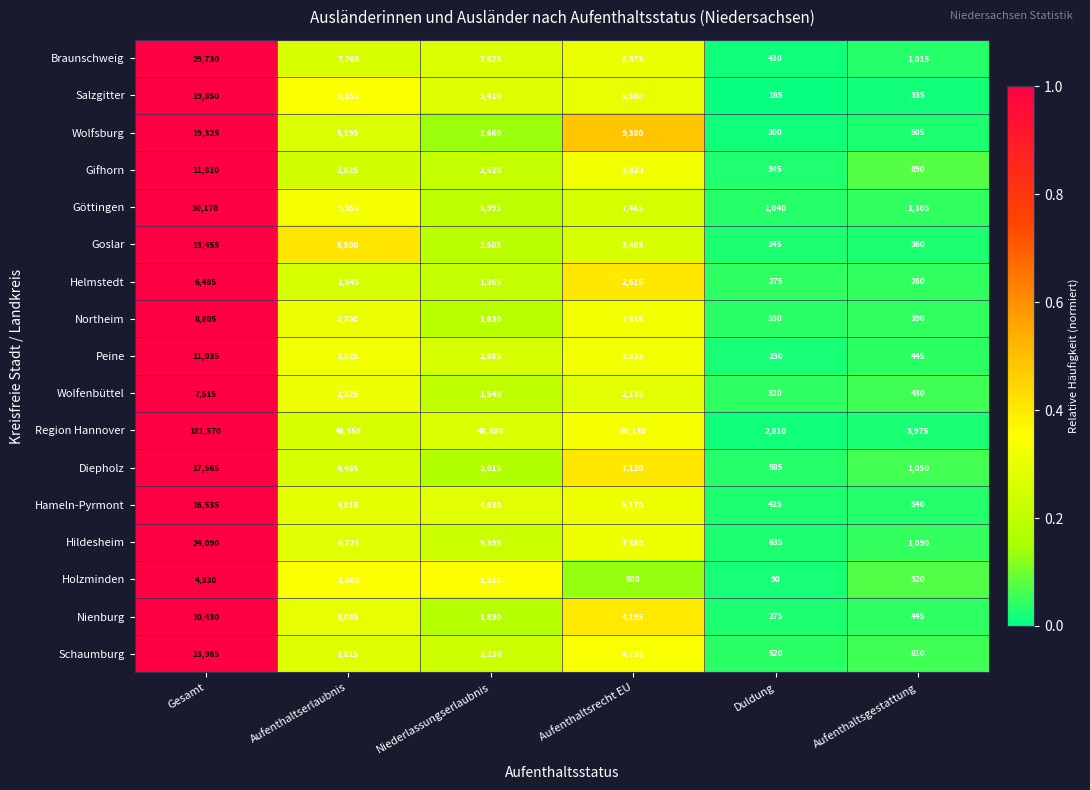

Which series has the largest total across all categories?

Region Hannover